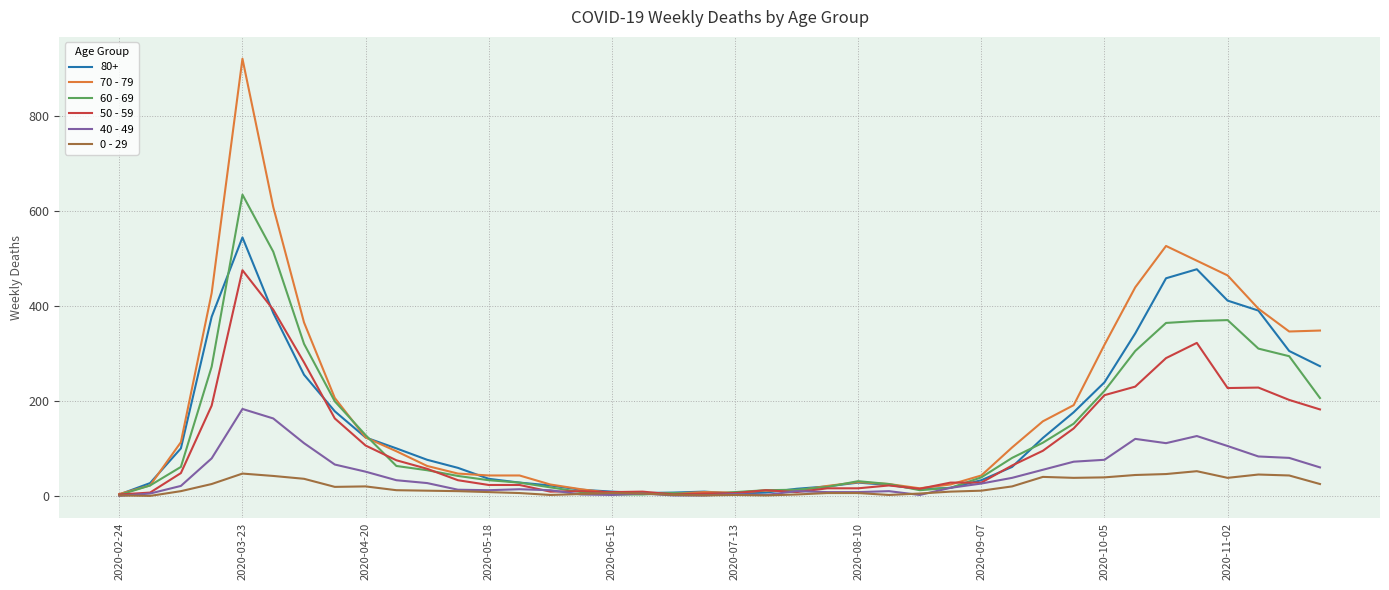

Which series has the largest range (max minus min)?

70 - 79